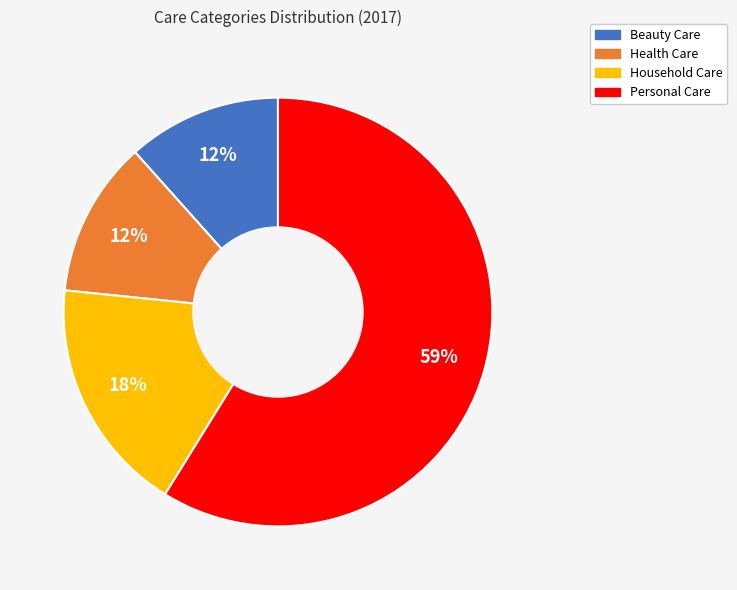

What is the majority slice?

Personal Care